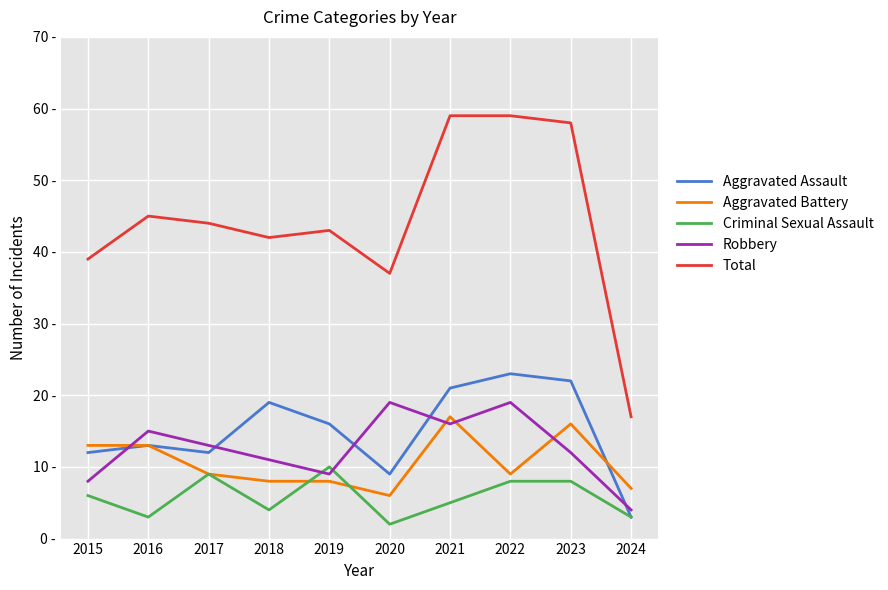

What are all the series names shown in the legend?

Aggravated Assault, Aggravated Battery, Criminal Sexual Assault, Robbery, Total